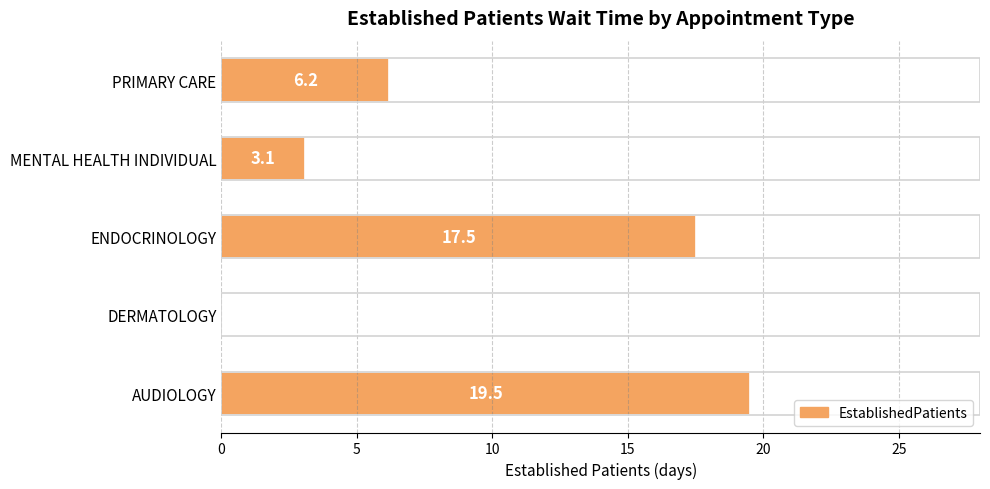

Reading top to bottom, extract all data points from this chart.

PRIMARY CARE=6.2	MENTAL HEALTH INDIVIDUAL=3.1	ENDOCRINOLOGY=17.5	DERMATOLOGY=0.0	AUDIOLOGY=19.5